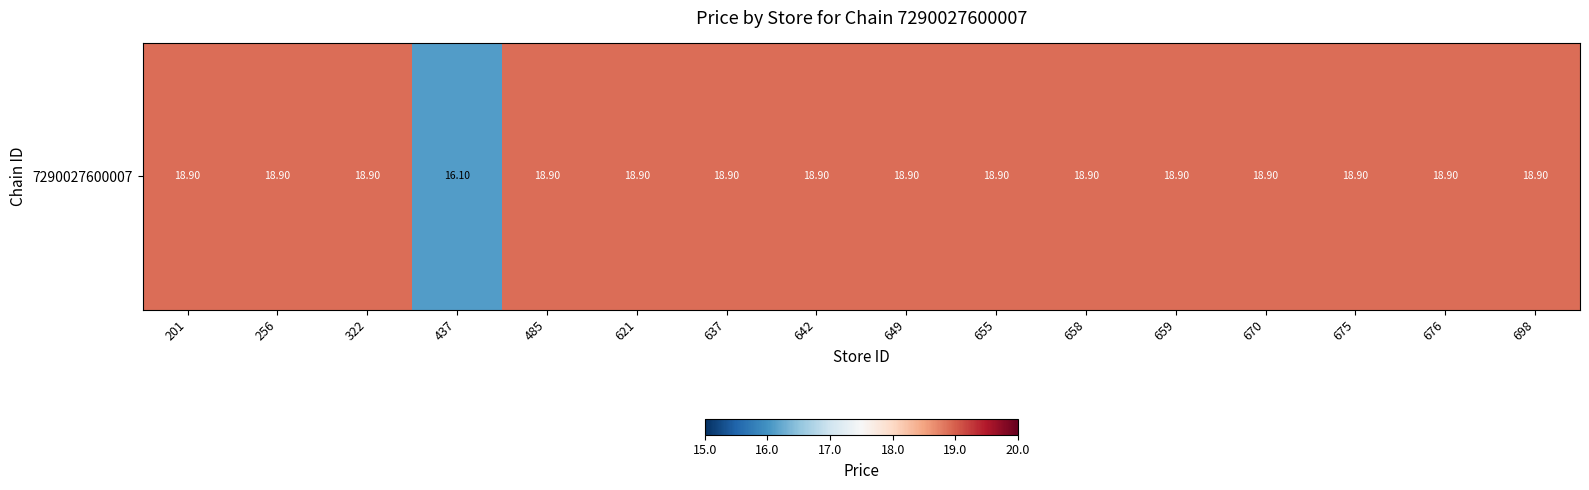

The value at 670 is 18.9. True or false?

True